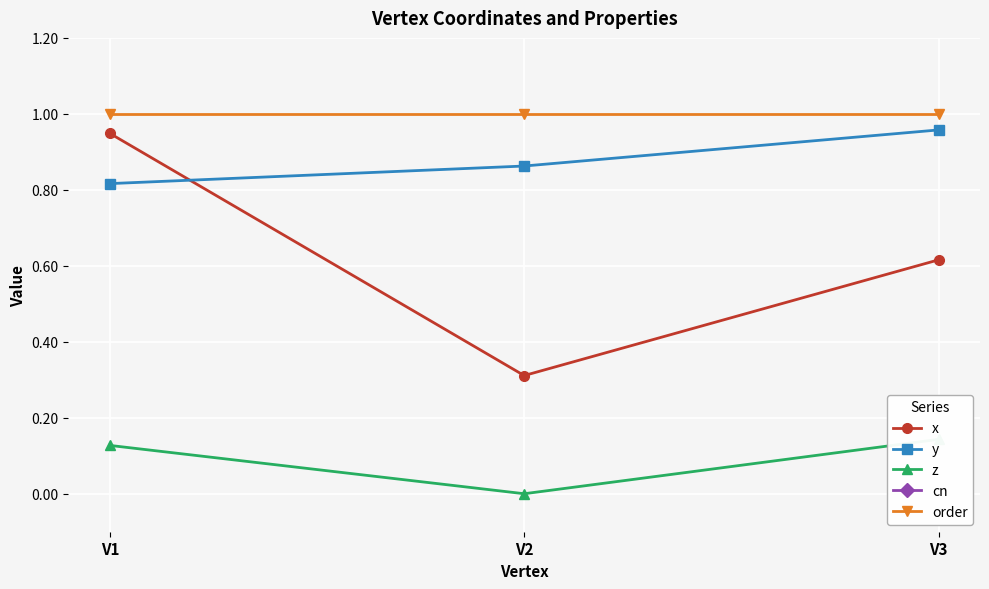

Rank the series at V1 from highest to lowest value.

cn, order, x, y, z